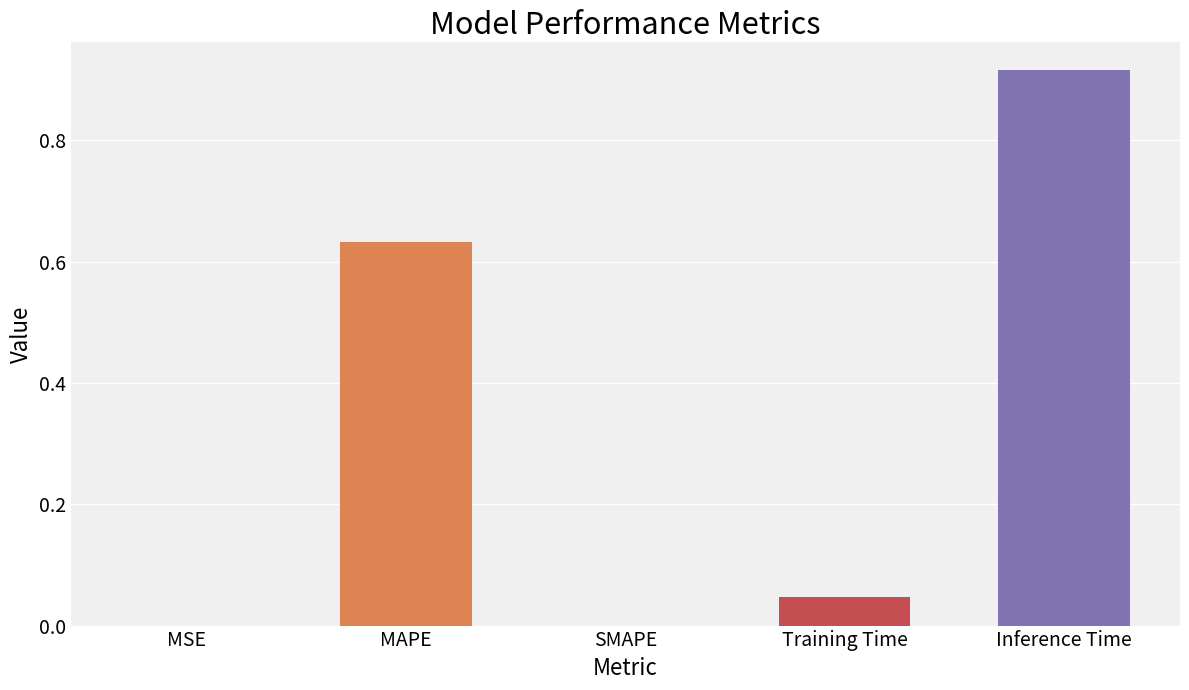

The value at MAPE is 1.0. True or false?

False